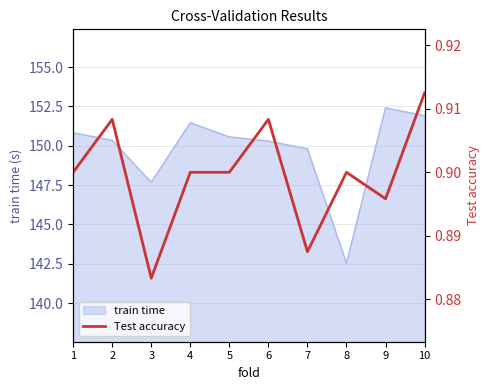

Which label corresponds to the largest value in the chart?

10